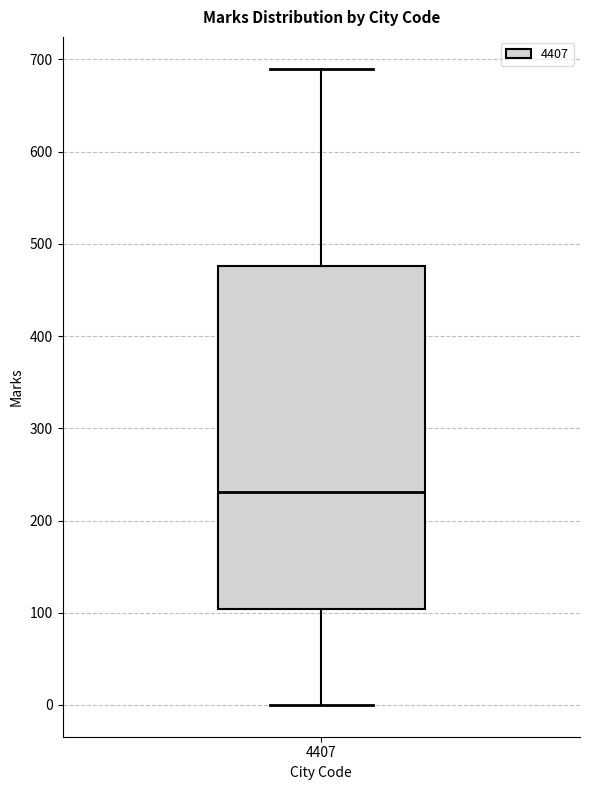

Transcribe this box plot: give where the median line is, the range the box spans, and where the two whiskers end, as read against the y-axis. The values are not printed on the chart, so give them approximately, as read against the axis.

median 230, box 100 to 480, whiskers 0 to 690